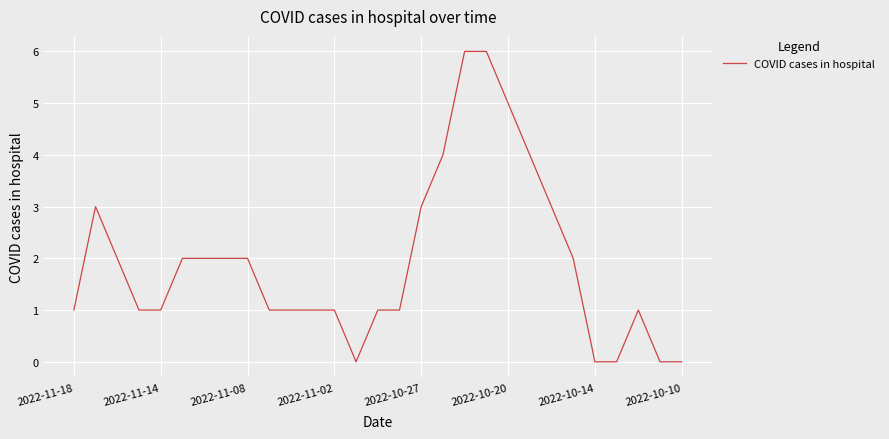

What is the greatest value displayed?

6